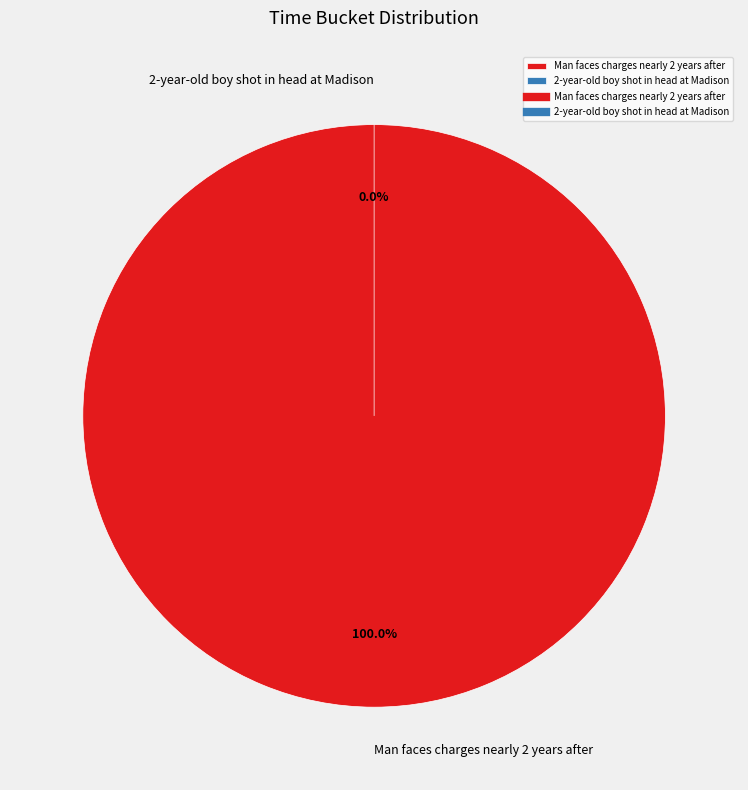

To the nearest percent, what is the average slice percentage?

50%